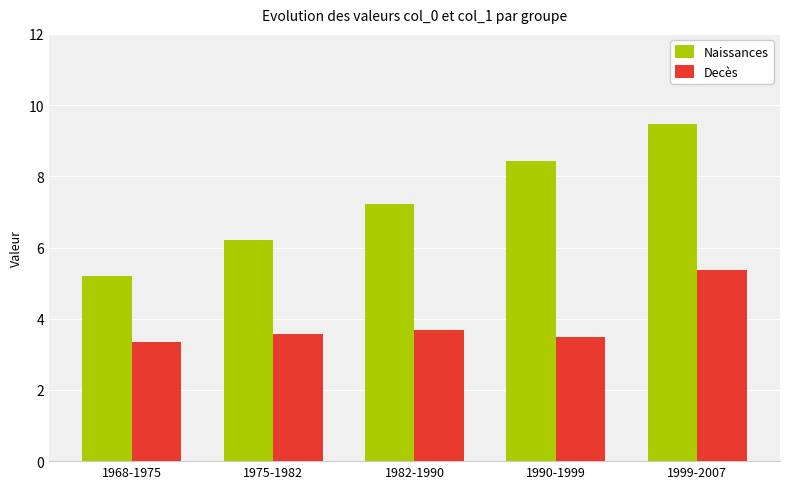

Which series changed the most between 1975-1982 and 1990-1999?

Naissances